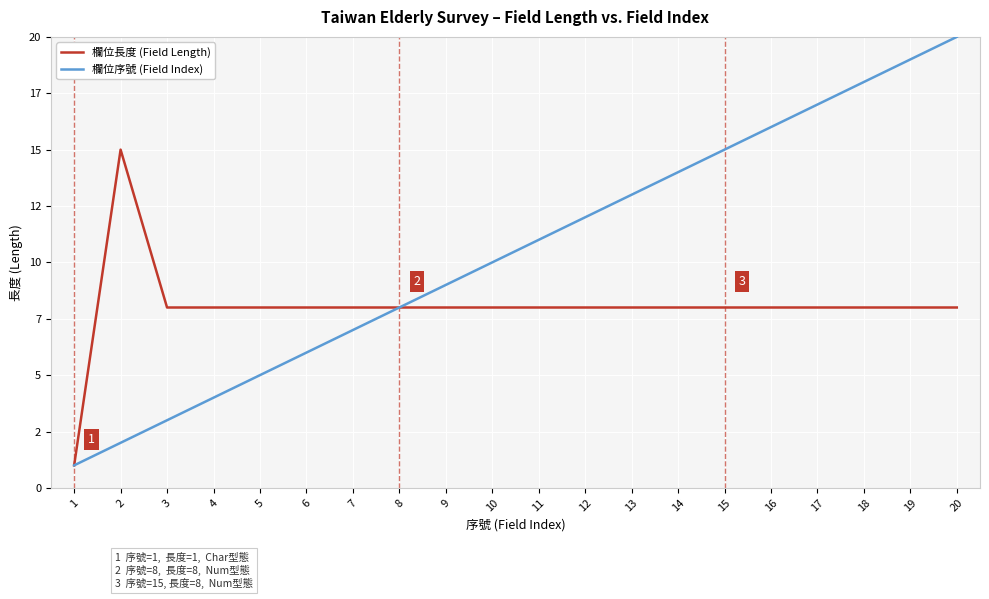

Does the chart display data point markers on the line(s)?

No